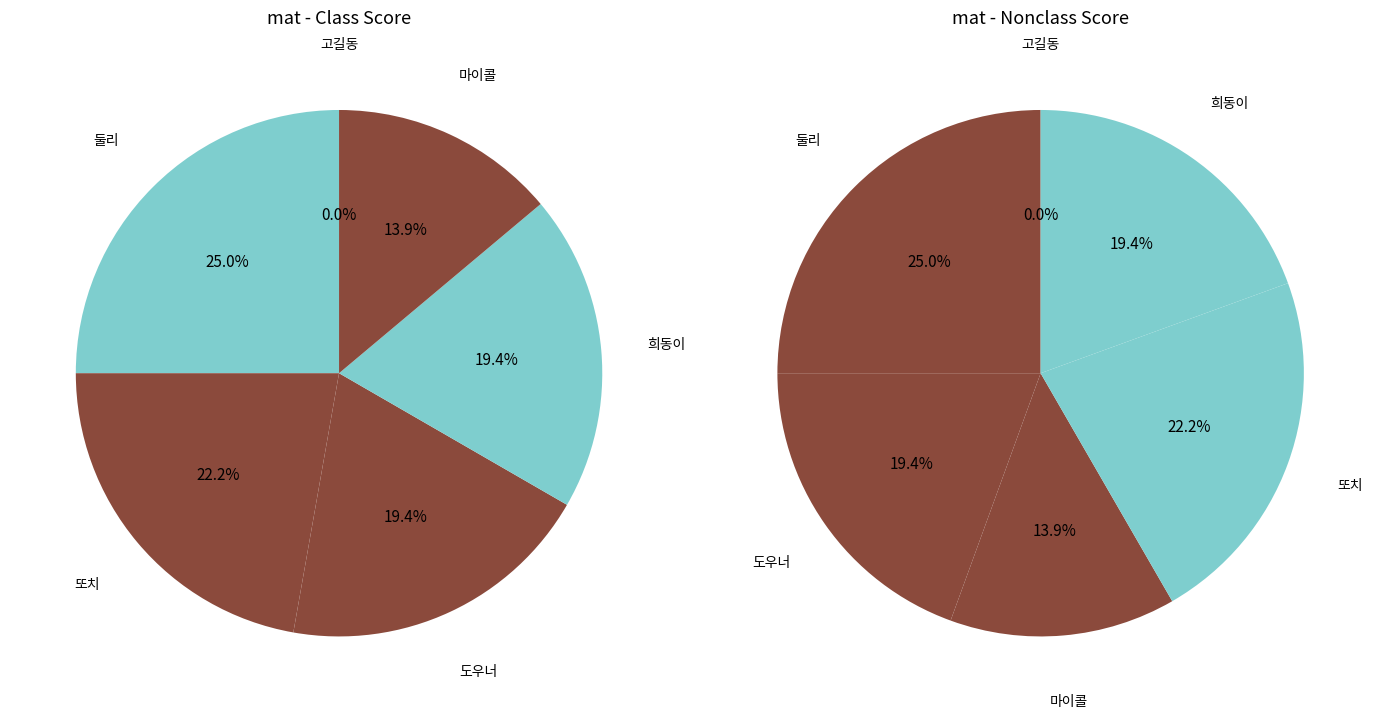

Which has a higher value, 희동이 or 마이콜?

희동이